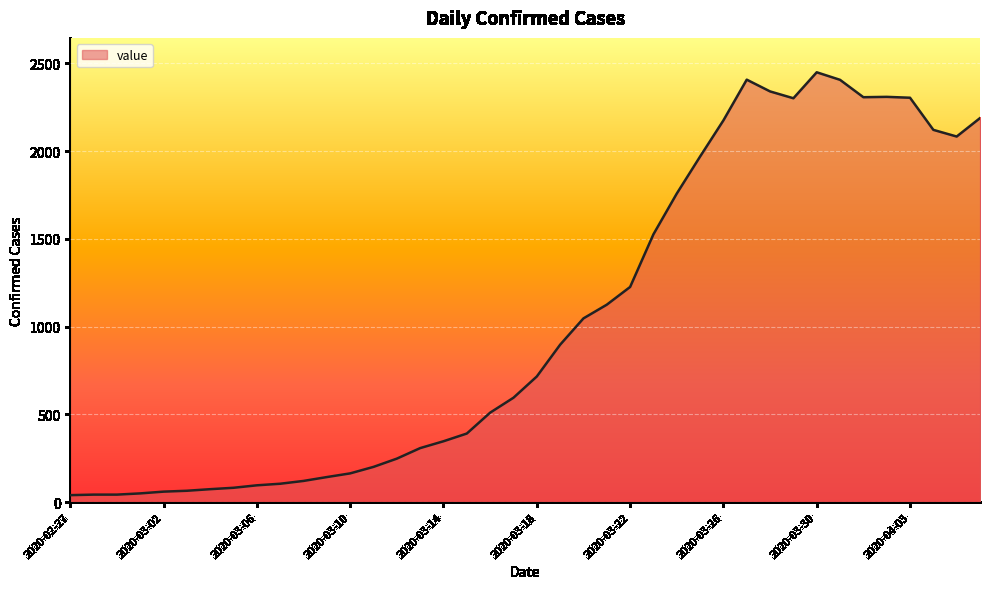

True or false: there are more than 2 points higher than both neighbors.

True